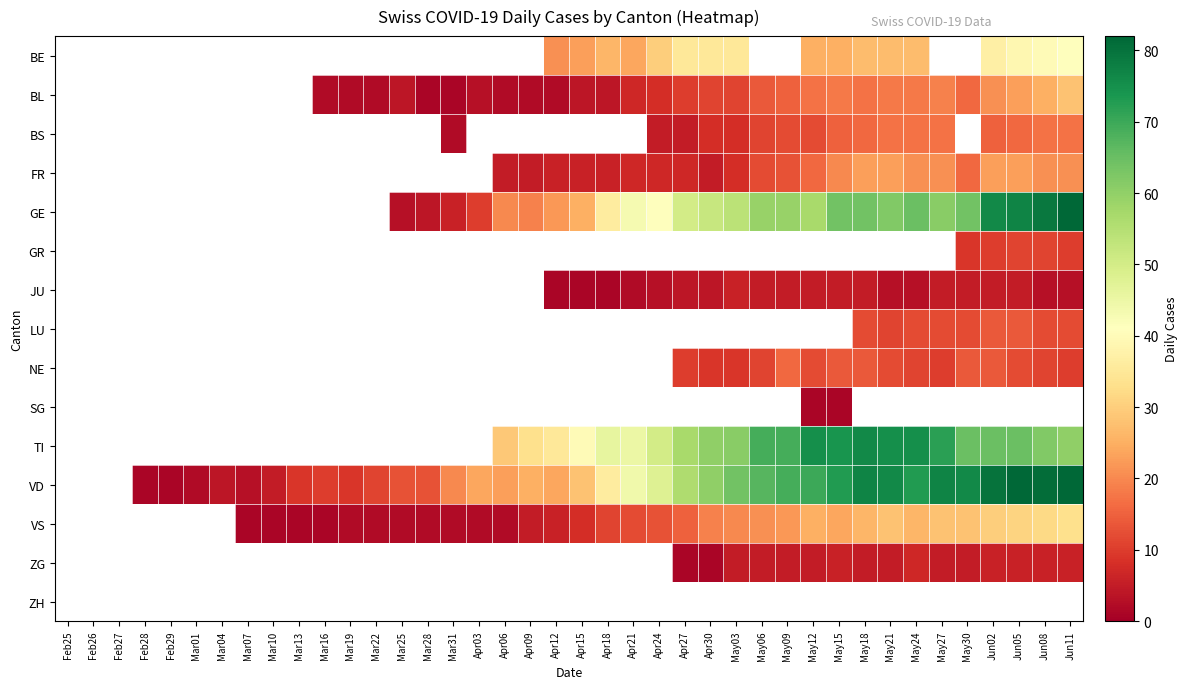

At which label does VD first exceed 28?

Apr18